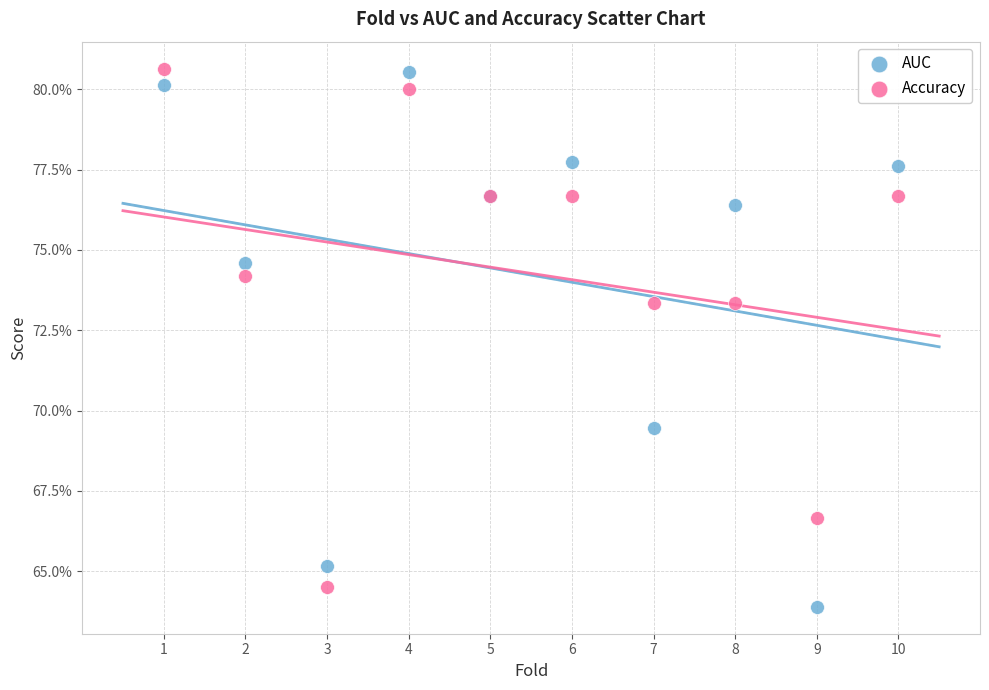

Which series has the largest Y range (max minus min)?

AUC